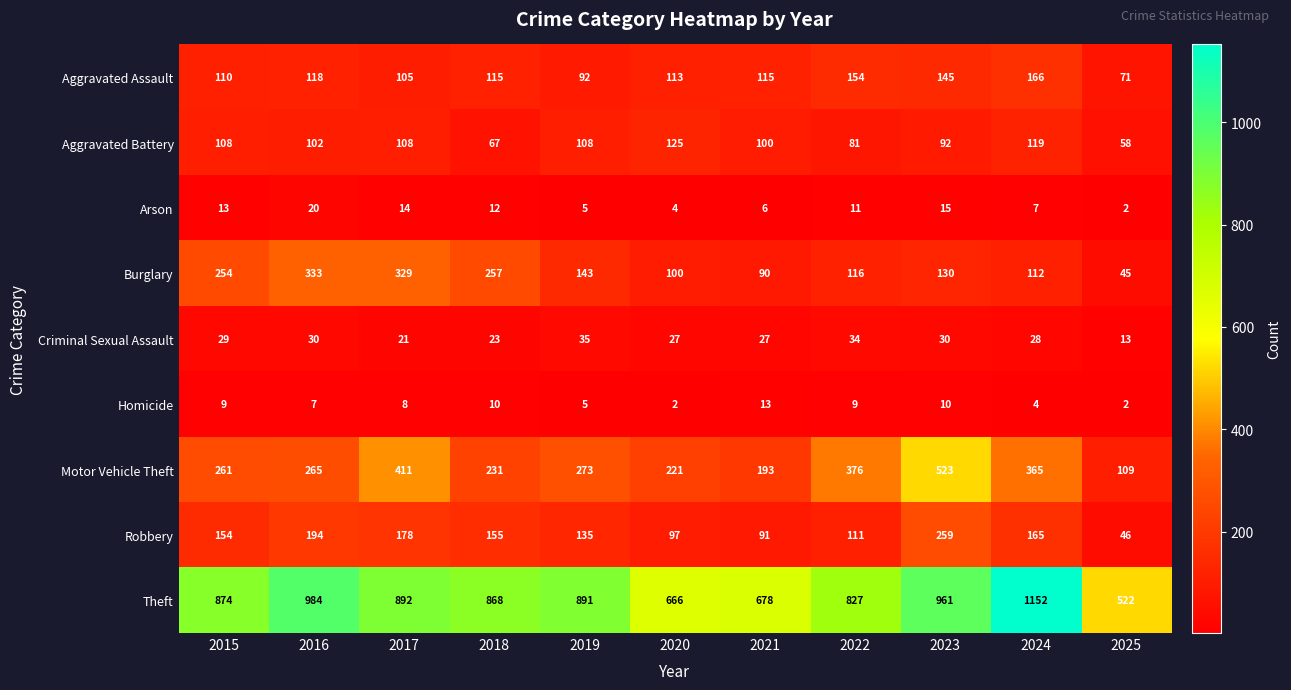

How many distinct data groups are displayed?

9